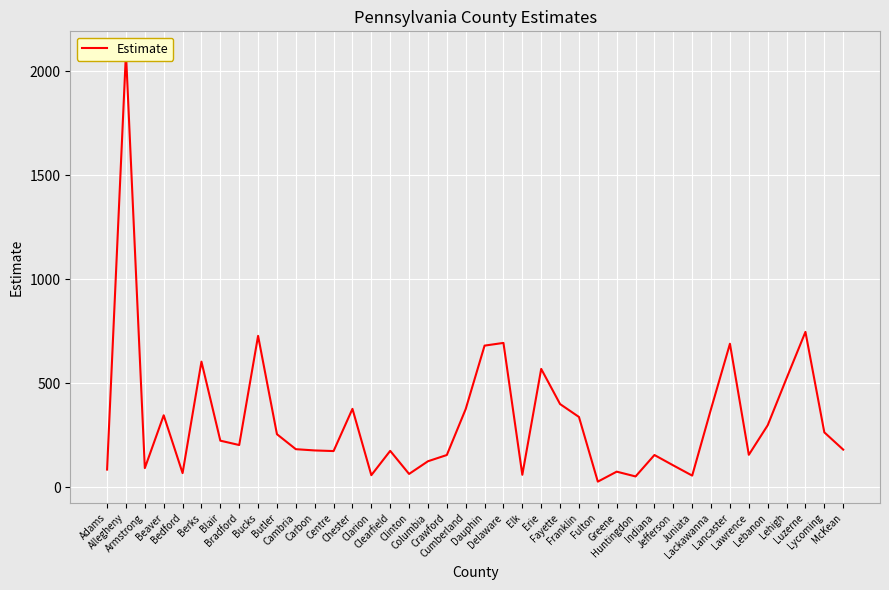

List the labels in order of value, smallest first.

Fulton, Huntingdon, Juniata, Clarion, Elk, Clinton, Bedford, Greene, Adams, Armstrong, Jefferson, Columbia, Crawford, Indiana, Lawrence, Centre, Clearfield, Carbon, McKean, Cambria, Bradford, Blair, Butler, Lycoming, Lebanon, Franklin, Beaver, Cumberland, Chester, Lackawanna, Fayette, Lehigh, Erie, Berks, Dauphin, Lancaster, Delaware, Bucks, Luzerne, Allegheny